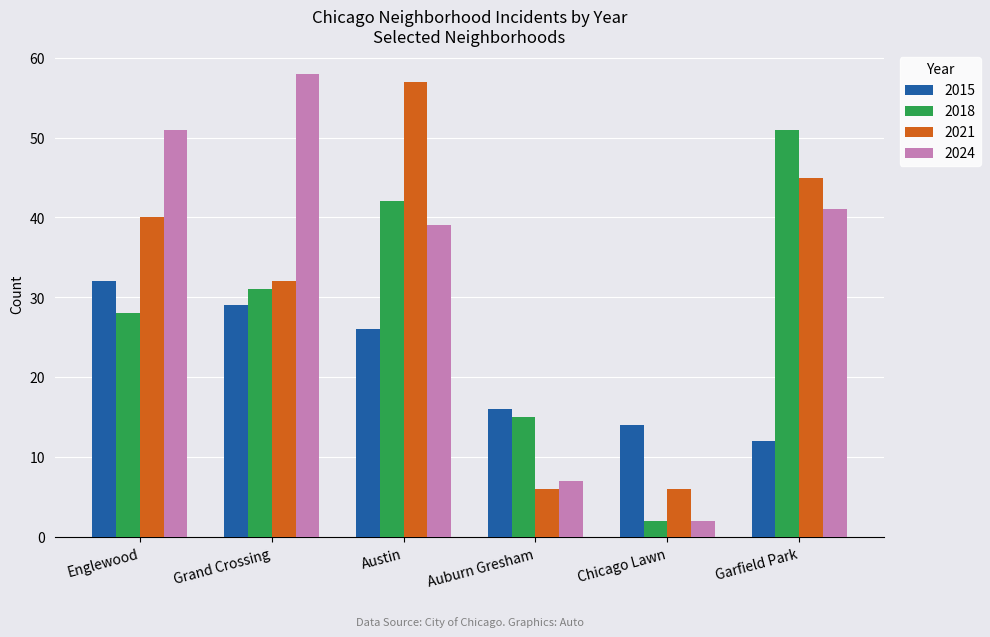

The value of 2024 at Auburn Gresham is 7. True or false?

True